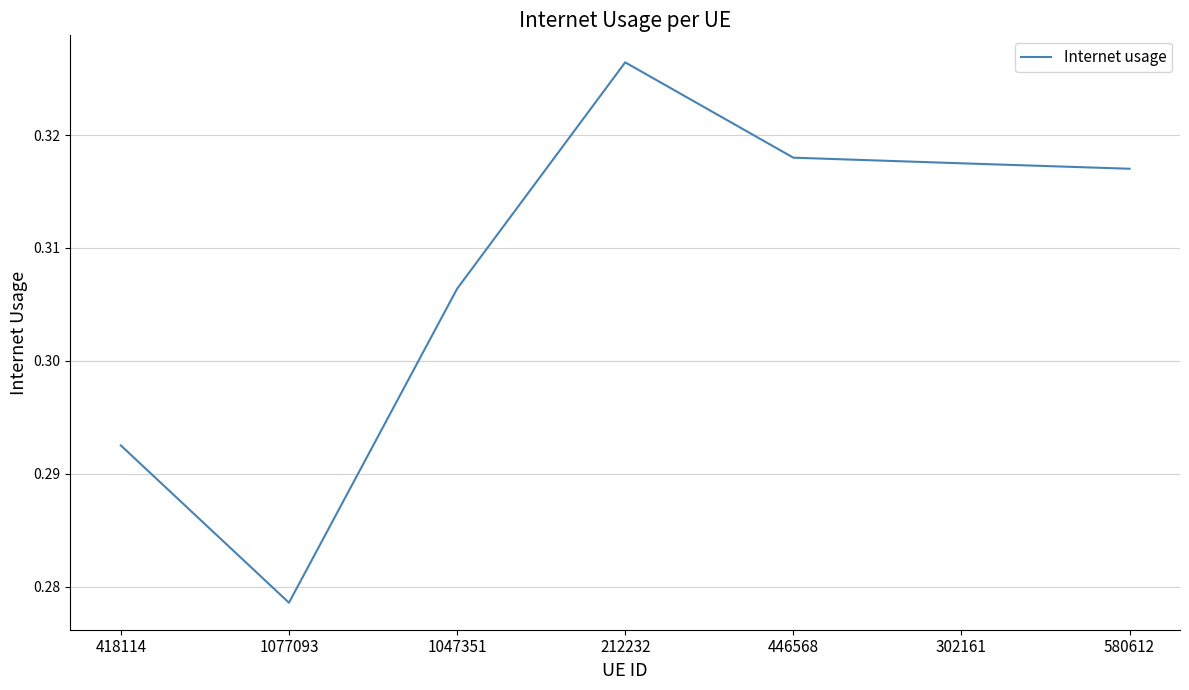

True or false: the data has more than 0 interior local peaks.

True